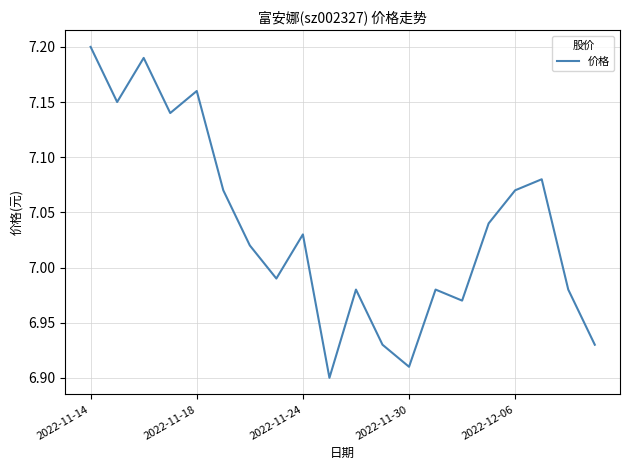

What is the difference between the maximum and minimum values?

0.3